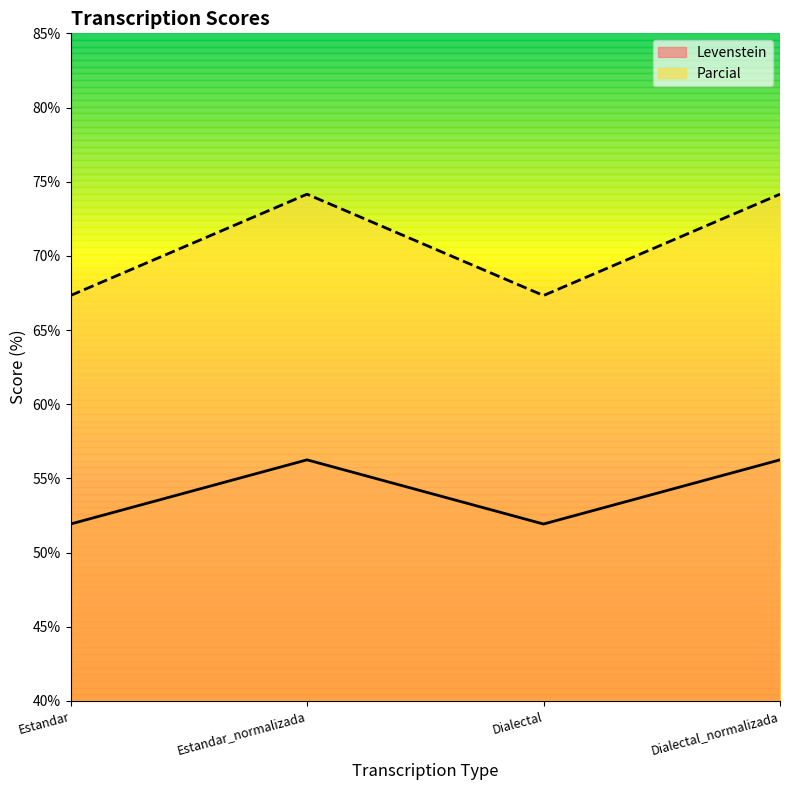

Which series has the largest total across all categories?

Parcial